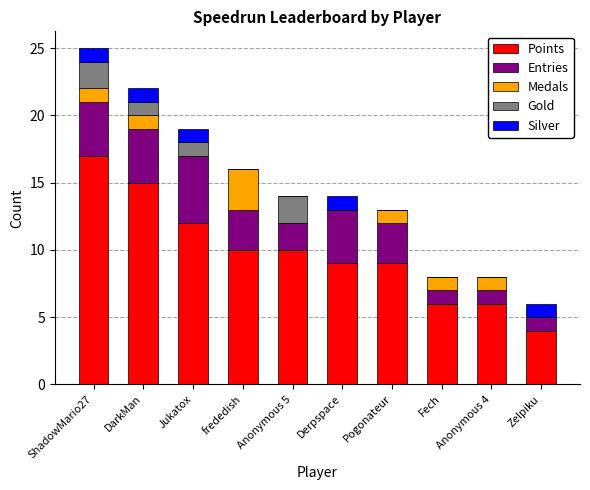

What is the total value across all series at frededish?

16